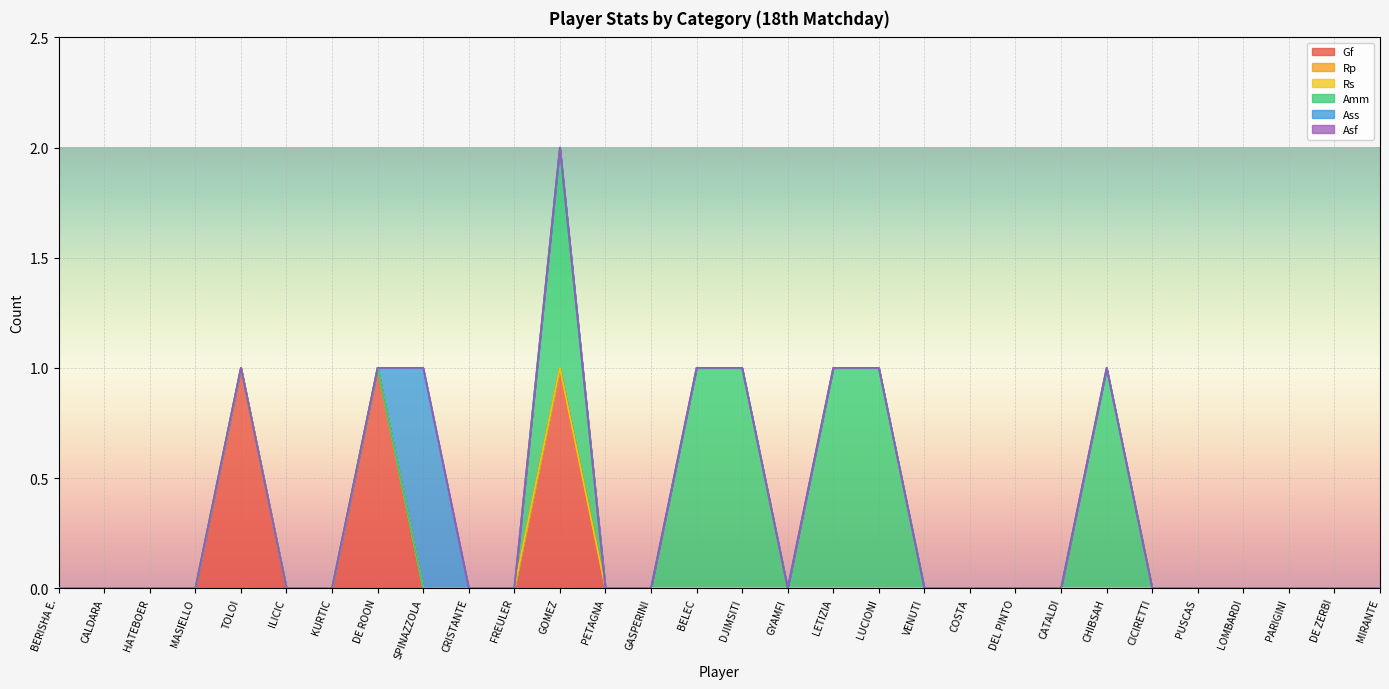

The Rp series shows 0 at TOLOI. True or false?

True